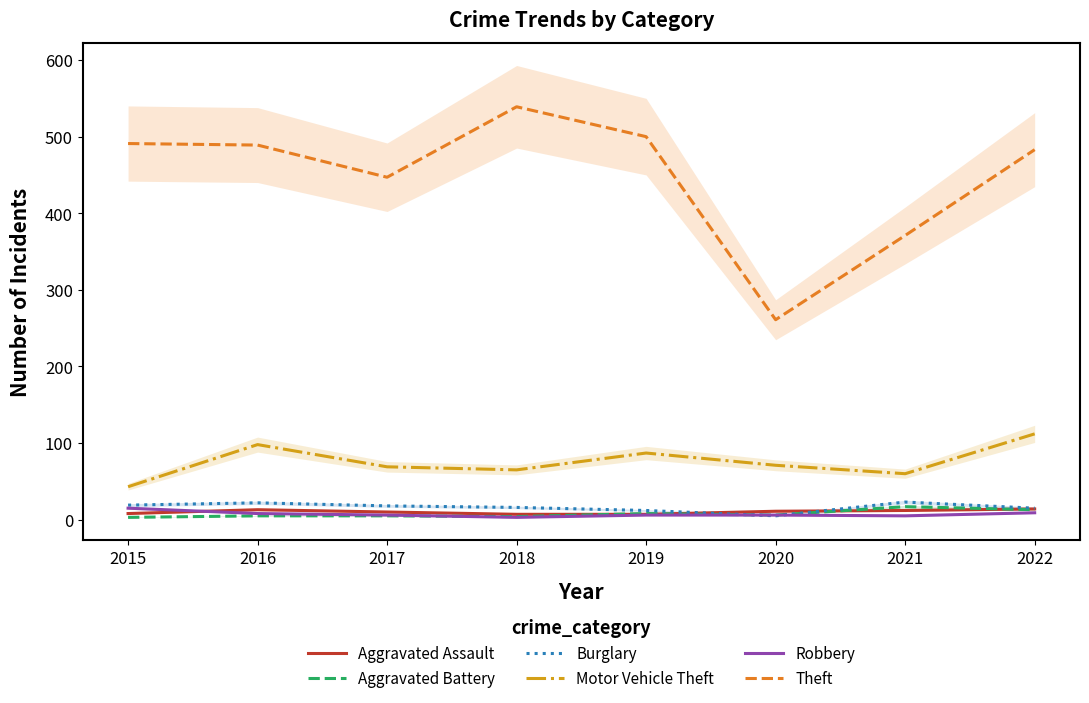

At which label does Robbery first exceed 6?

2015